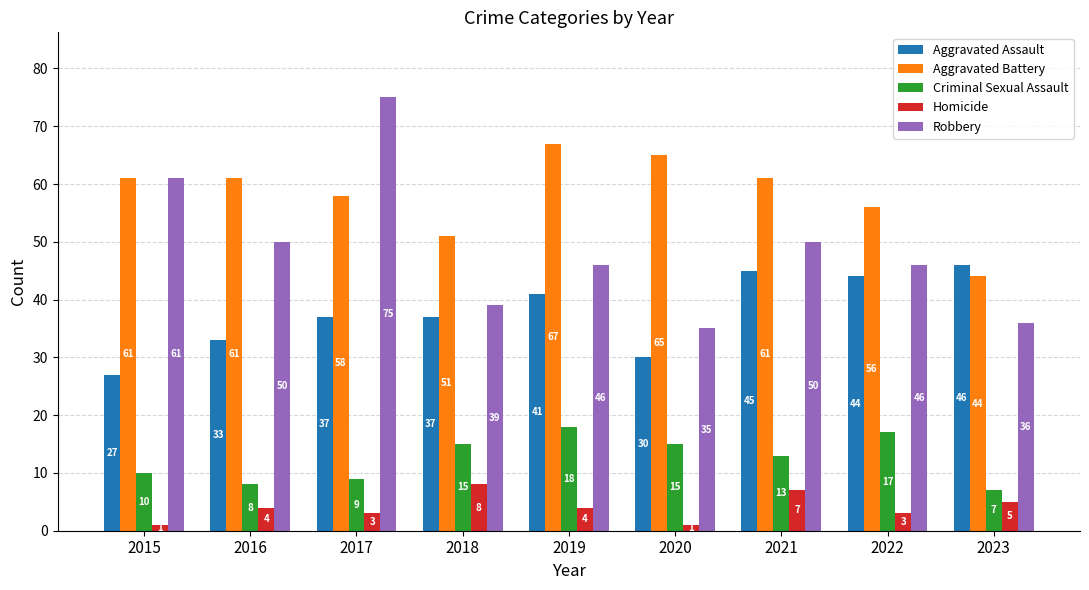

At which category is the sum across all series the highest?

2017